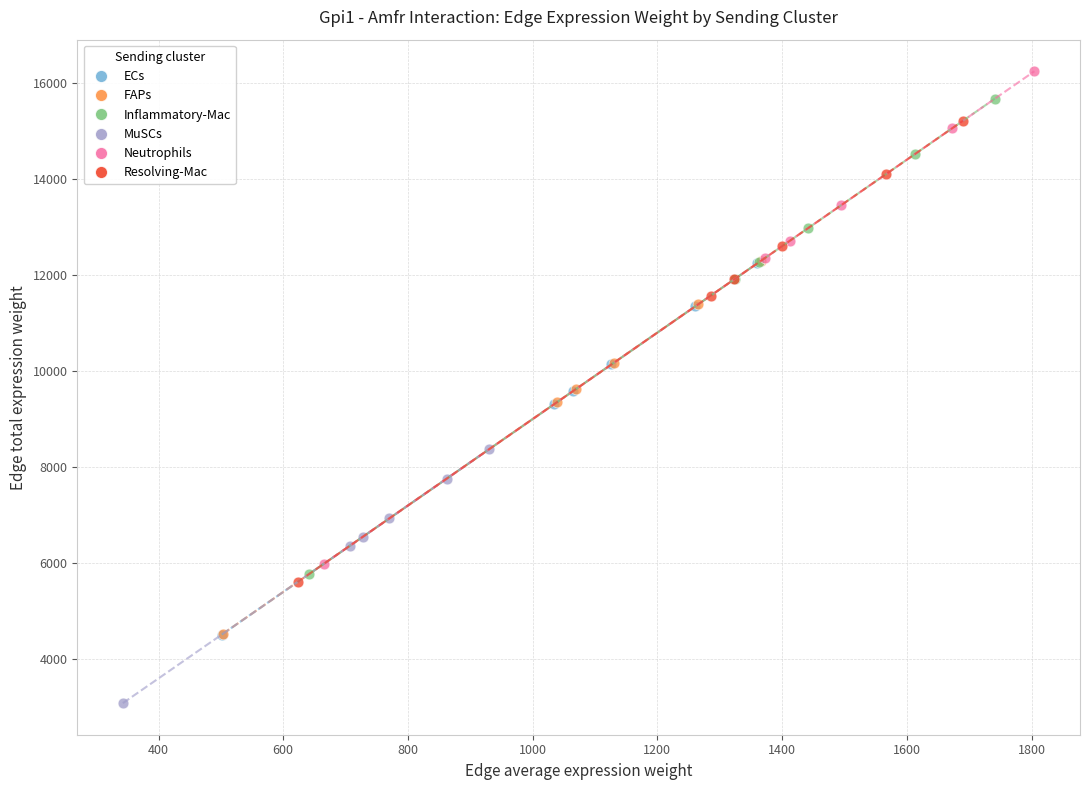

Which series contains the lowest Y value?

MuSCs